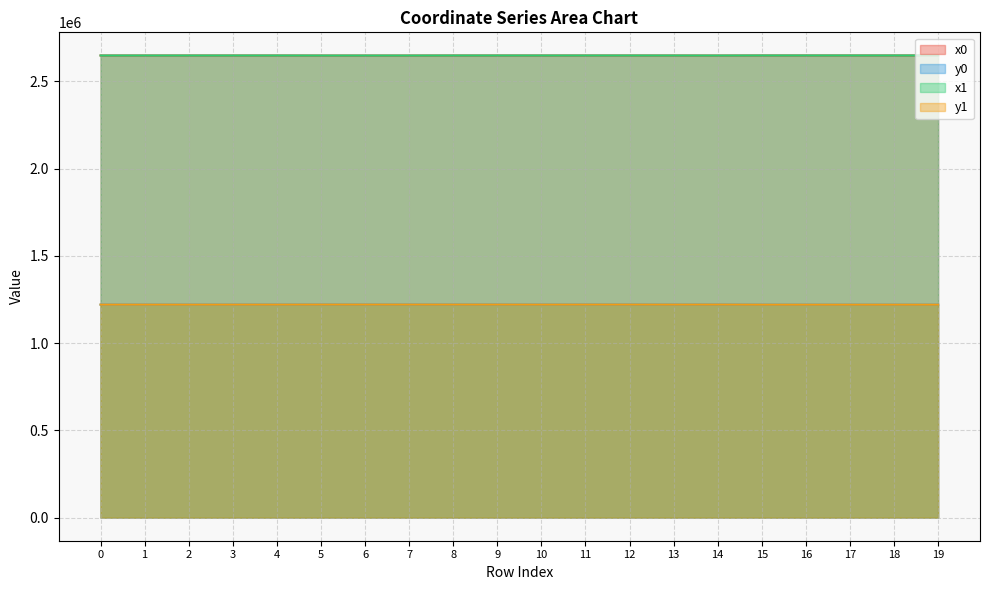

What is the sum of the x0 values at 7 and 14?

5294699.7